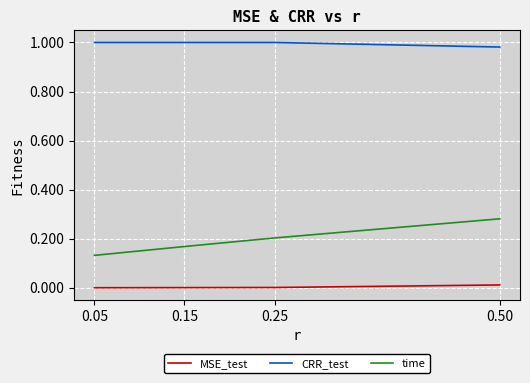

Which series has the widest spread of values?

time